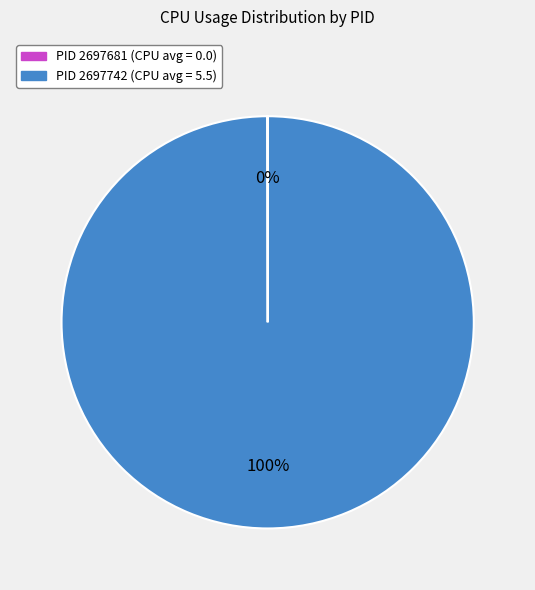

Is there a majority slice in this chart?

Yes